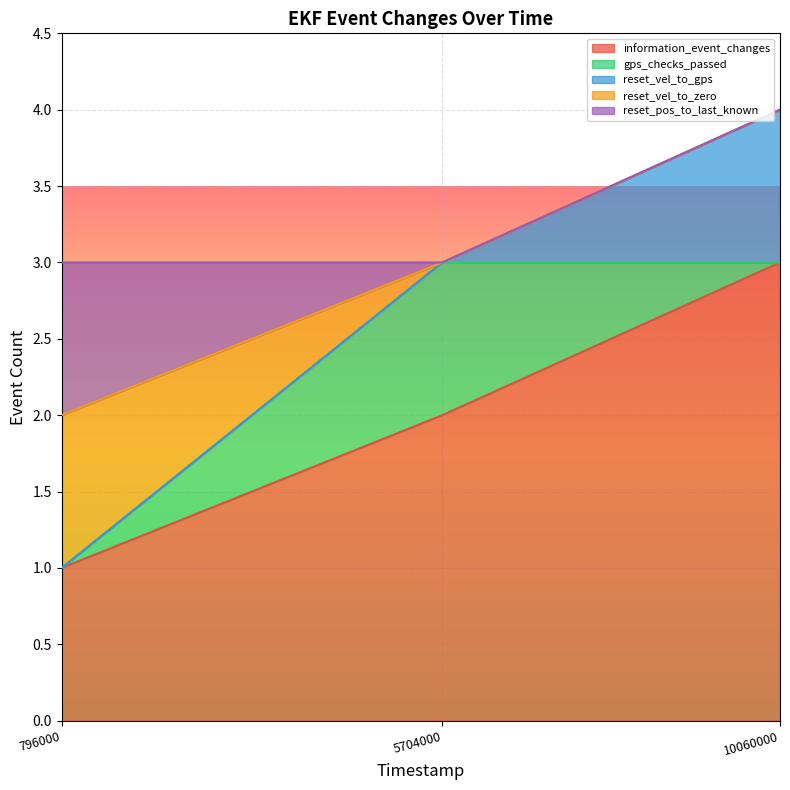

Which series has the largest range (max minus min)?

information_event_changes